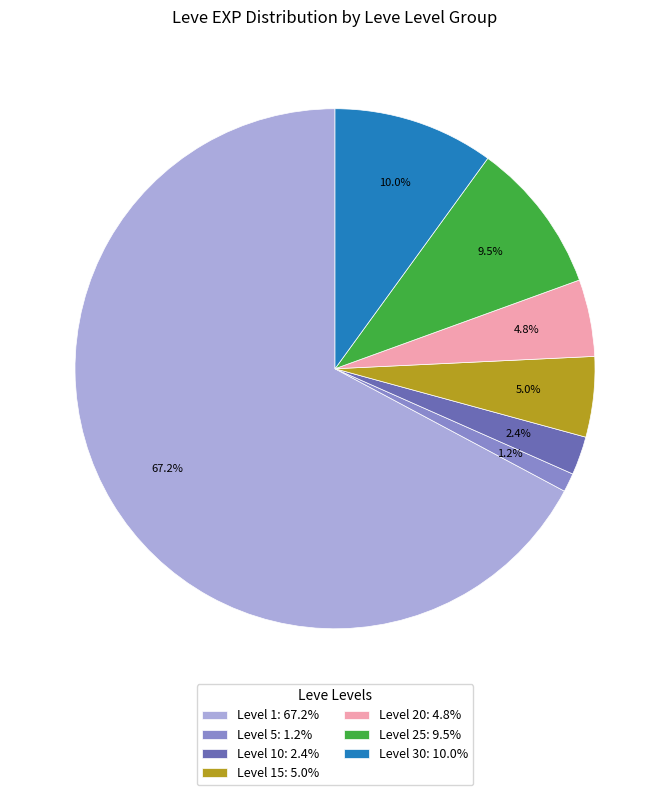

Is there a majority slice in this chart?

Yes